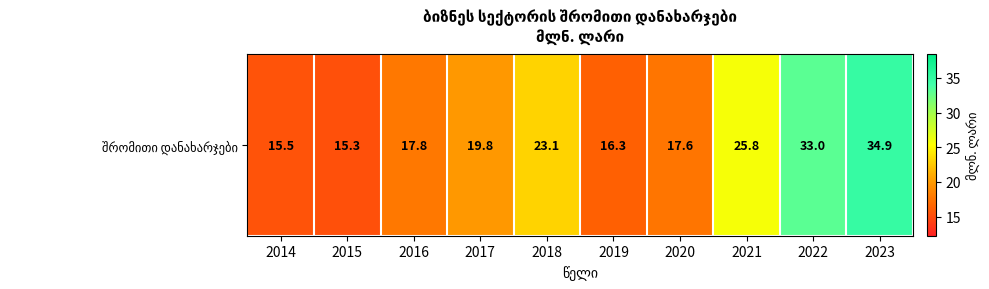

Rank the categories by value from lowest to highest.

2015, 2014, 2019, 2020, 2016, 2017, 2018, 2021, 2022, 2023